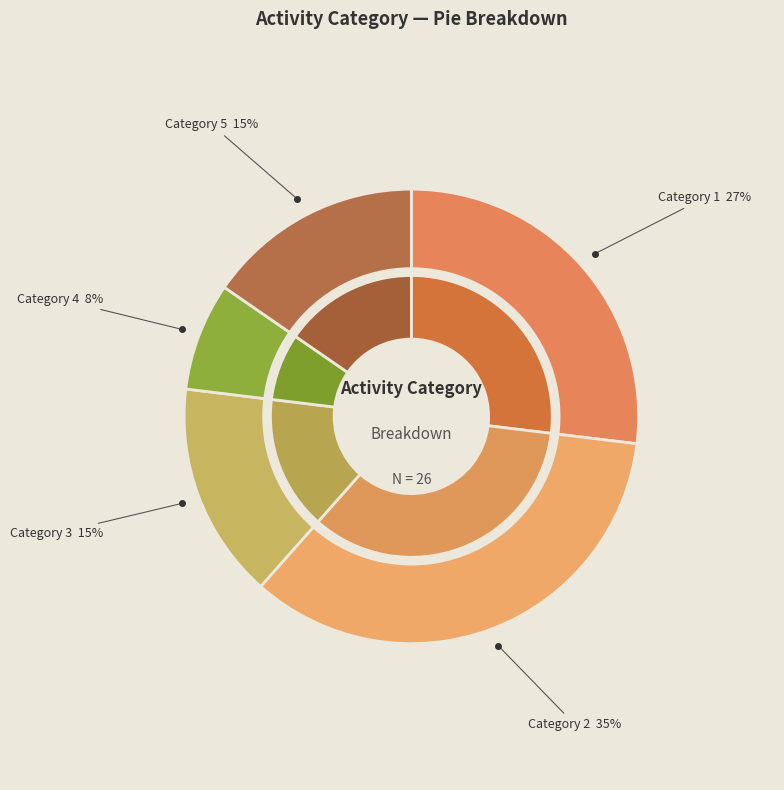

What is the change in value from 3 to 4?

-2